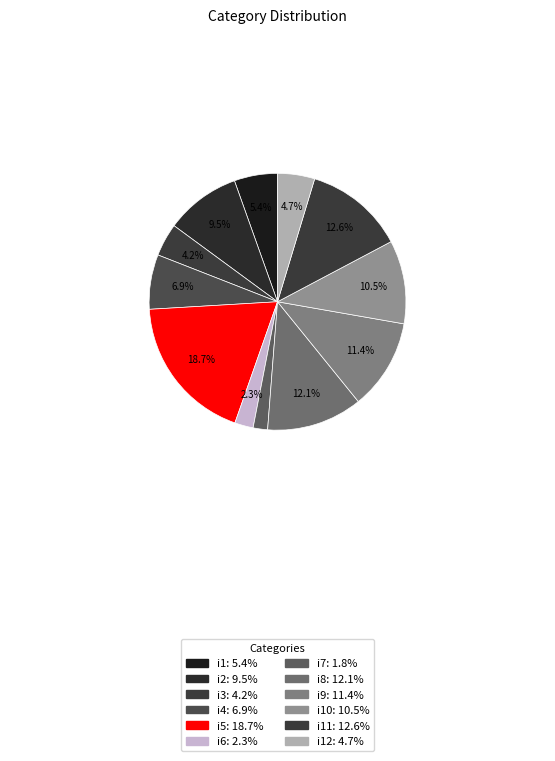

Count the number of slices in the pie.

12